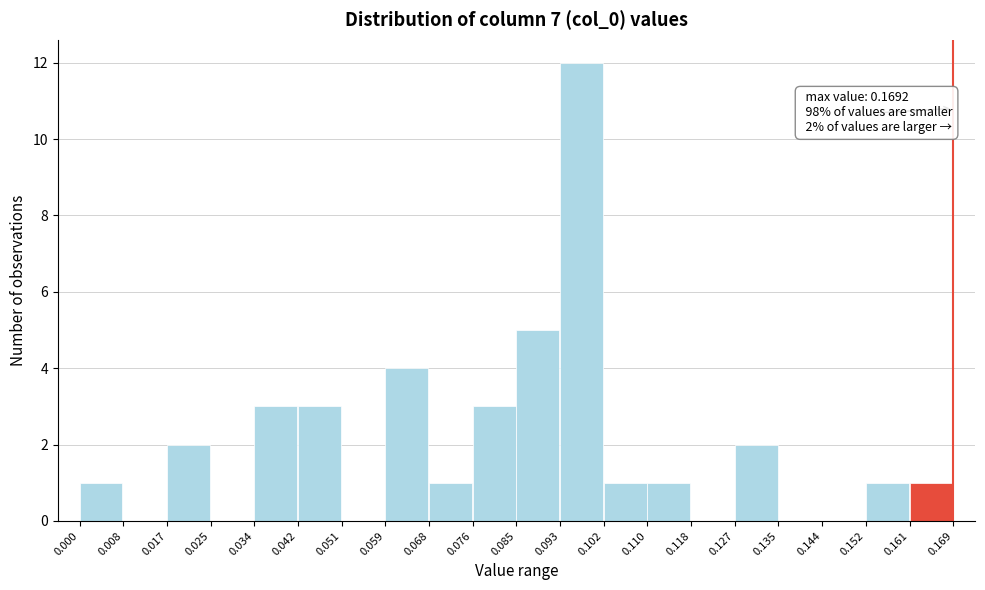

Over which range of the x-axis is the bar tallest?

0.093 to 0.102